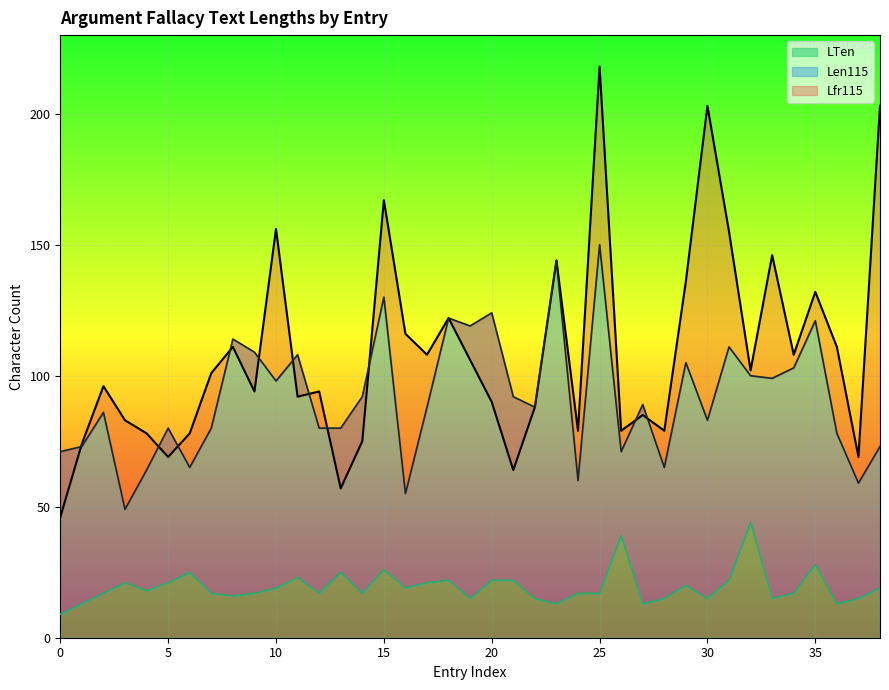

What is the lowest value of the LTen series?

9